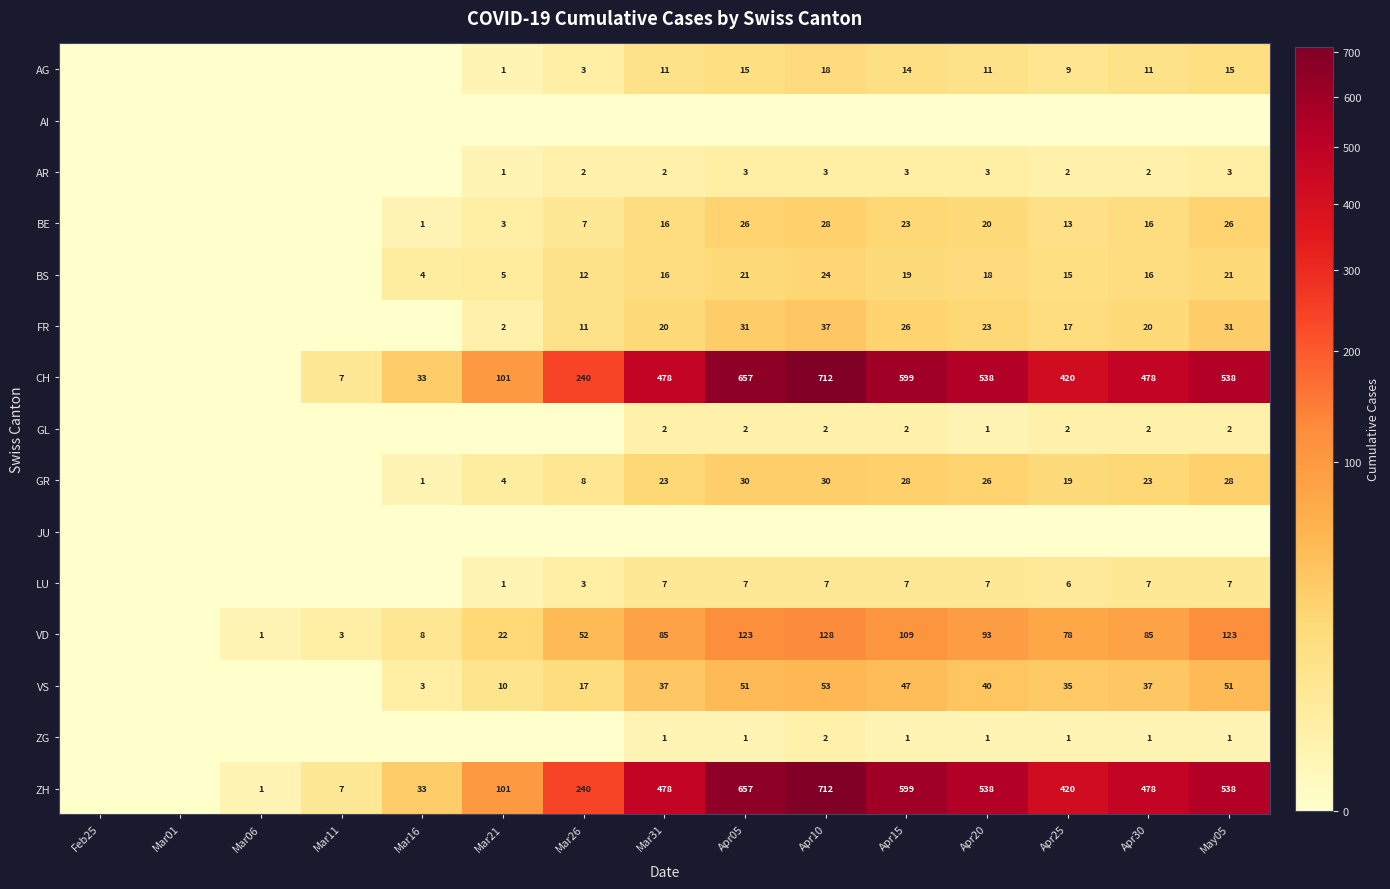

Is it true that ZH equals 538 at Apr20?

True